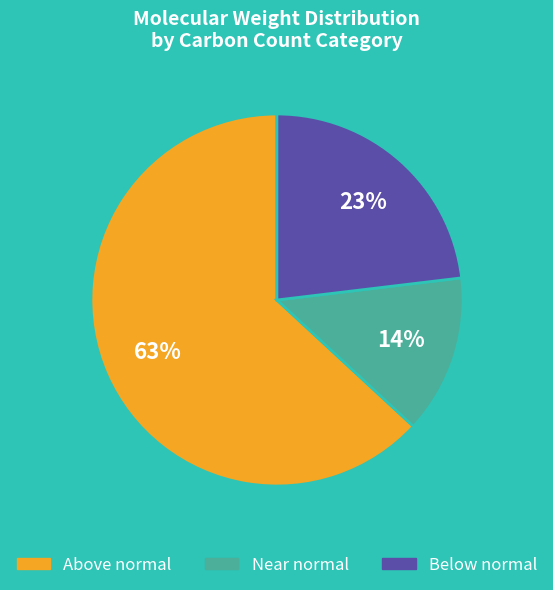

To the nearest percent, what is the difference between the largest and smallest slice percentages?

49%